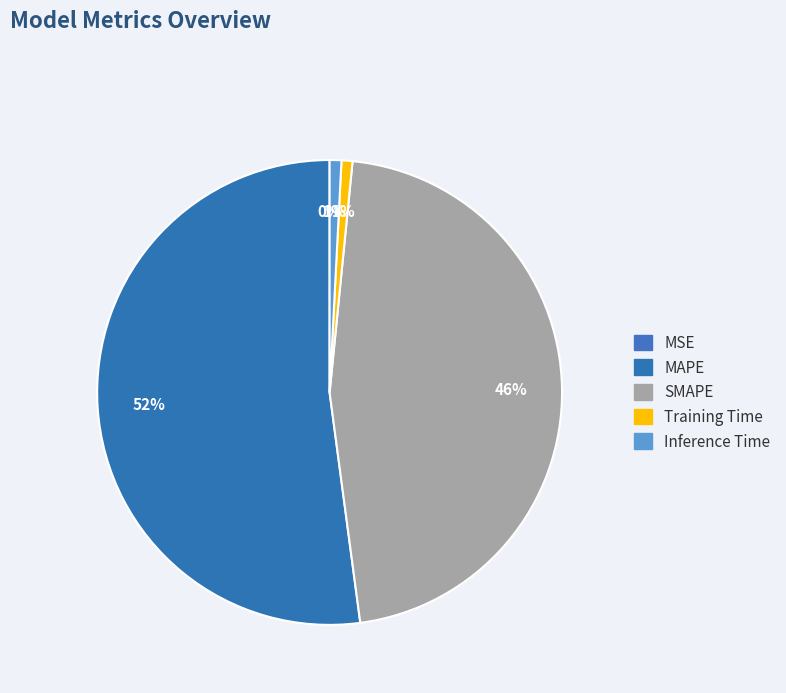

What is the change in value from MAPE to Training Time?

-24.7